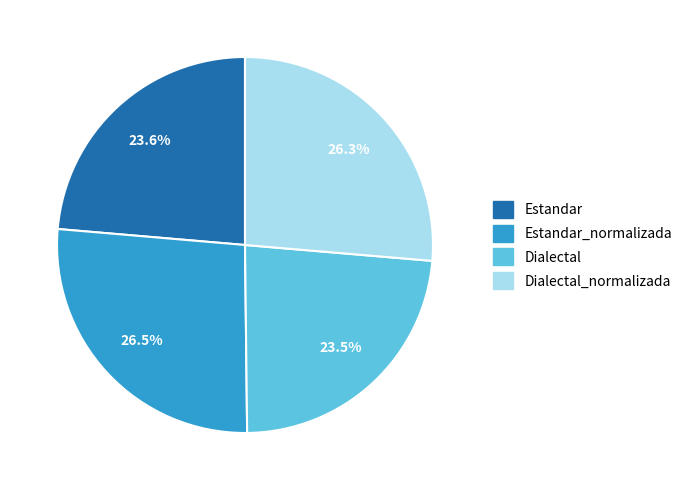

How many slices are in this pie chart?

4